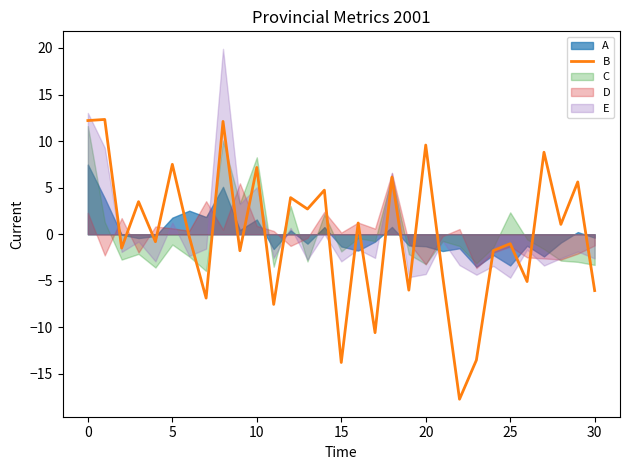

Is it true that B equals 9.6 at 20?

True